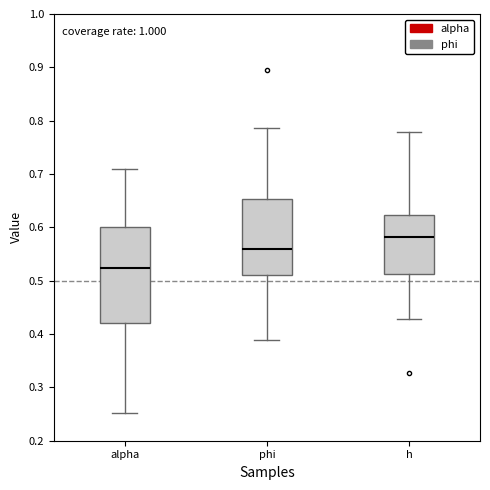

Reading left to right, read every box against the y-axis: the position of its median line, the range the box covers, and the ends of its whiskers. The values are not printed on the chart, so give them approximately, as read against the axis.

alpha: median 0.52, box 0.42 to 0.60, whiskers 0.25 to 0.71
phi: median 0.56, box 0.51 to 0.65, whiskers 0.39 to 0.79
h: median 0.58, box 0.51 to 0.62, whiskers 0.43 to 0.78